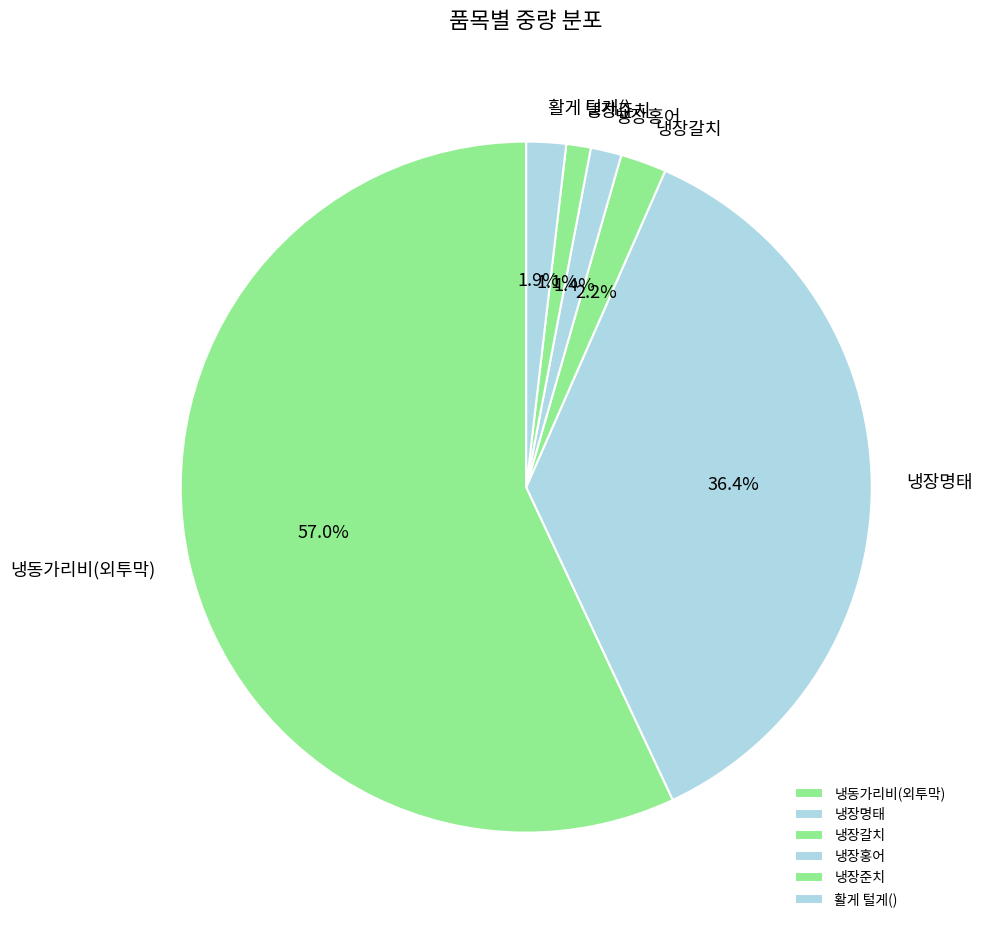

Combined, what portion of the pie is 냉장갈치 and 냉장홍어?

3.6%